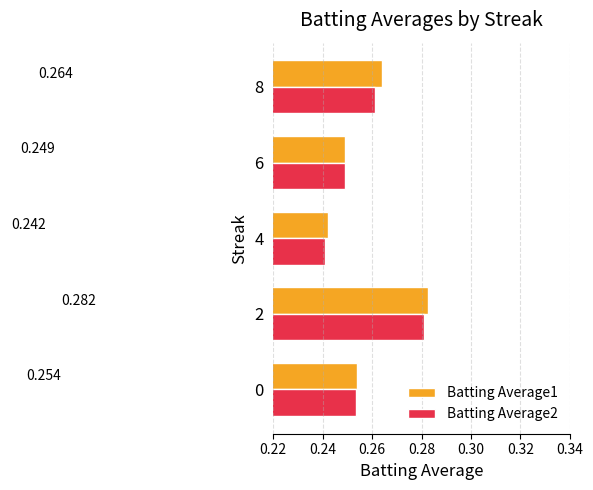

Is the value of Batting Average1 at 8 greater than the value of Batting Average2 at 6?

Yes